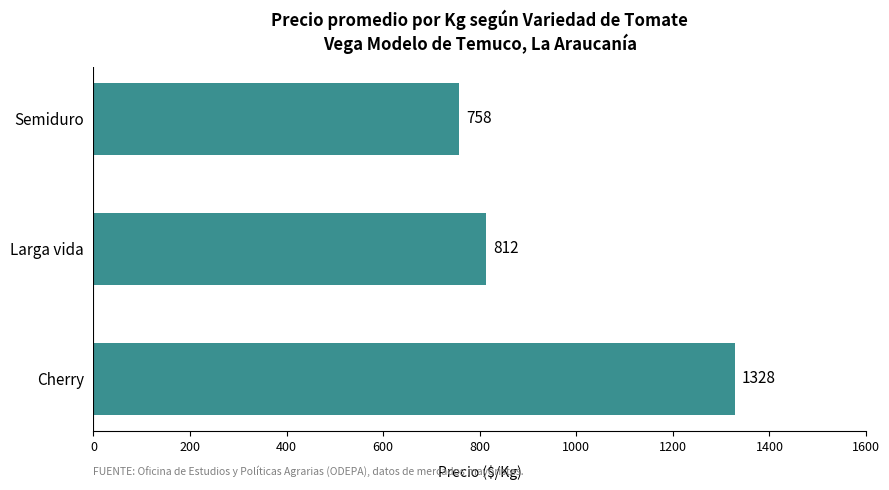

Is it true that the value at Cherry is 1328?

True